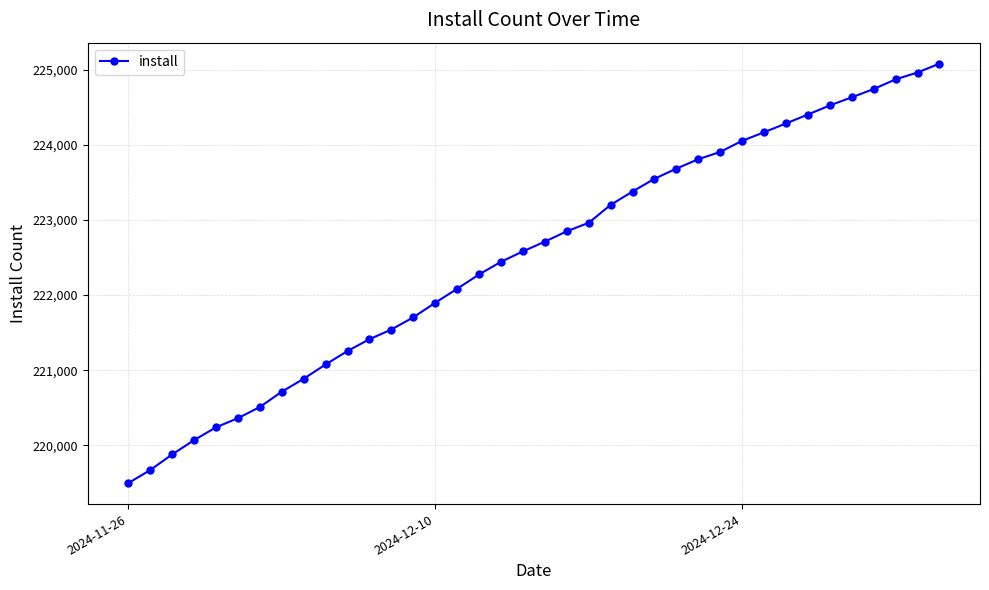

Reading left to right, what are all the values shown in this chart?

219497	219671	219879	220069	220240	220361	220510	220713	220886	221076	221255	221412	221541	221703	221897	222083	222274	222442	222581	222710	222848	222961	223199	223377	223547	223682	223807	223904	224052	224166	224283	224402	224523	224631	224741	224870	224961	225079